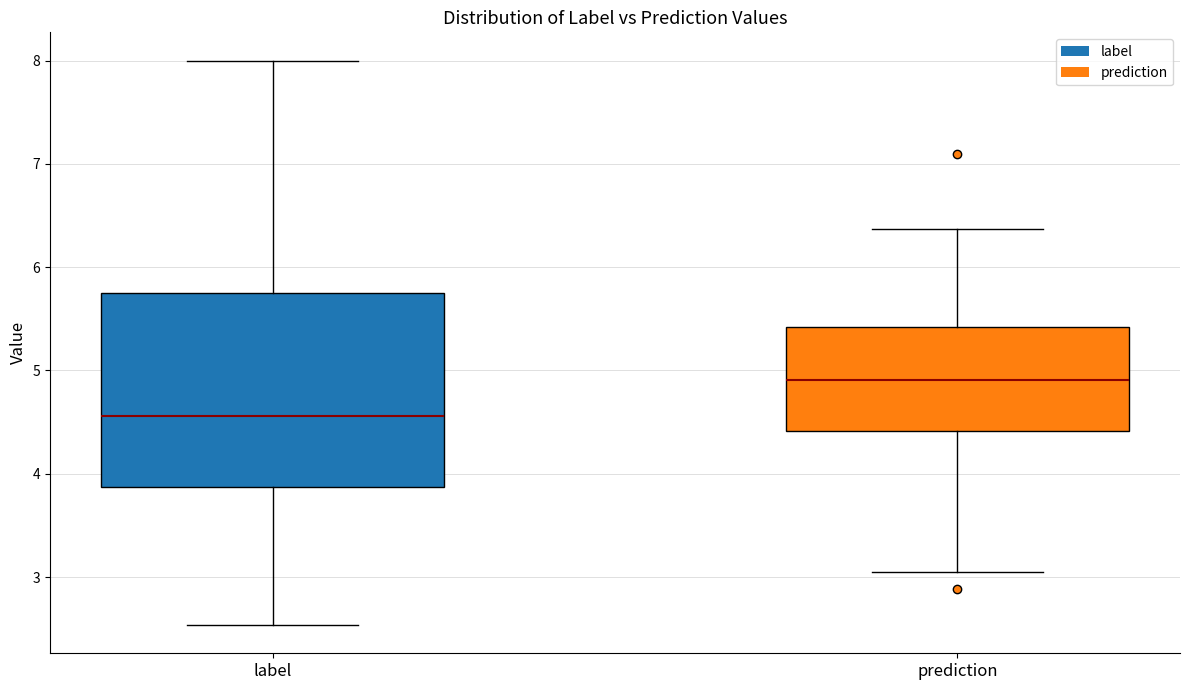

Reading left to right, transcribe this box plot: for each box, give where its median line is, the range the box spans, and where its two whiskers end, as read against the y-axis. The values are not printed on the chart, so give them approximately, as read against the axis.

label: median 4.6, box 3.9 to 5.7, whiskers 2.5 to 8.0
prediction: median 4.9, box 4.4 to 5.4, whiskers 3.0 to 6.4